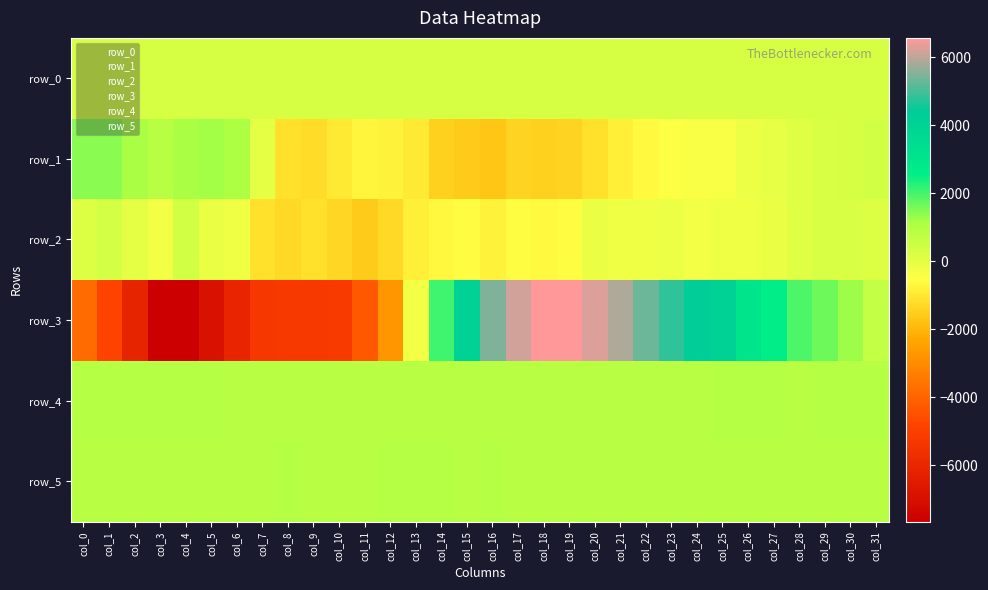

What is the spread (max minus min) of values at col_18?

8037.0